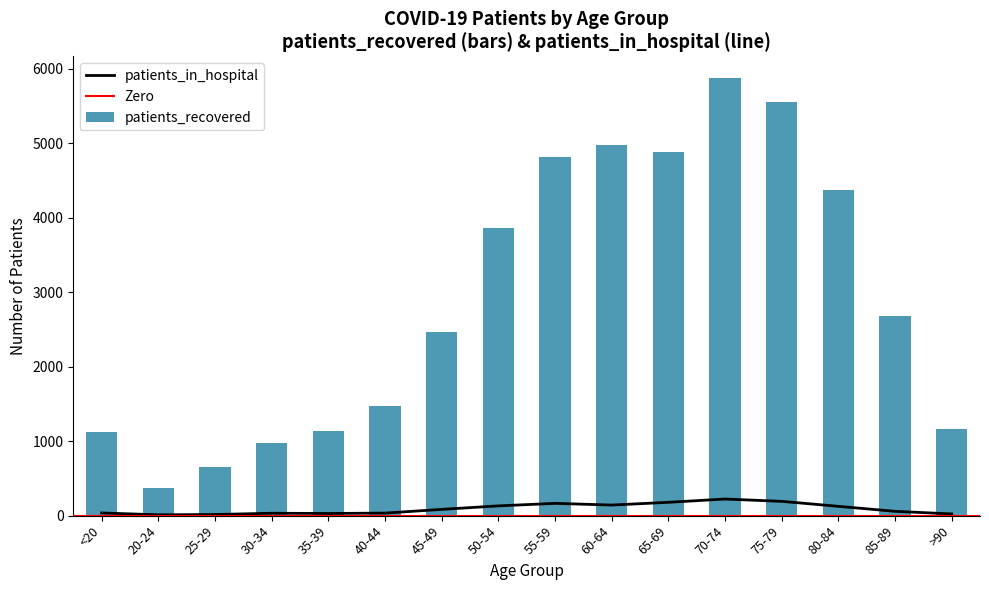

What is the value of the patients_in_hospital bar at the 5th from the left?

29